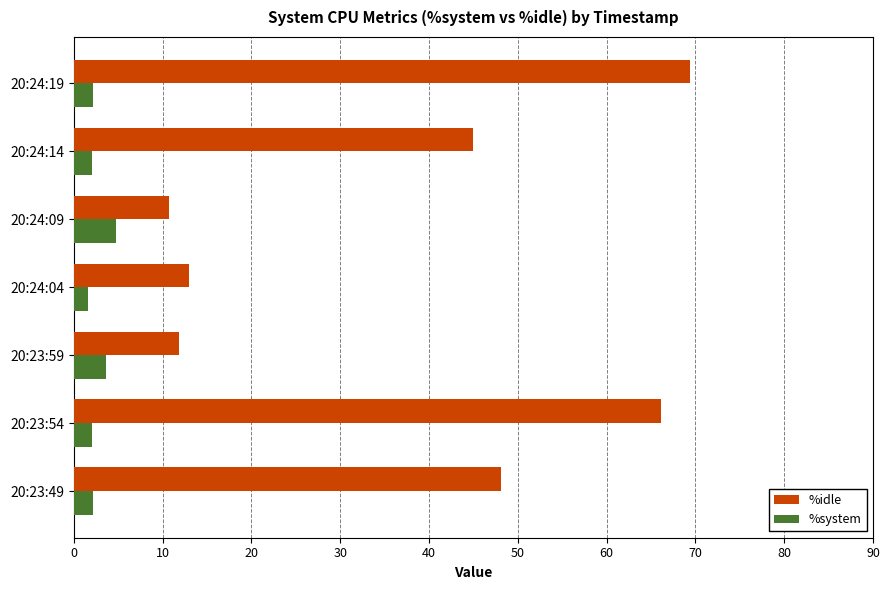

Which series changed the most between 20:23:54 and 20:23:59?

%idle